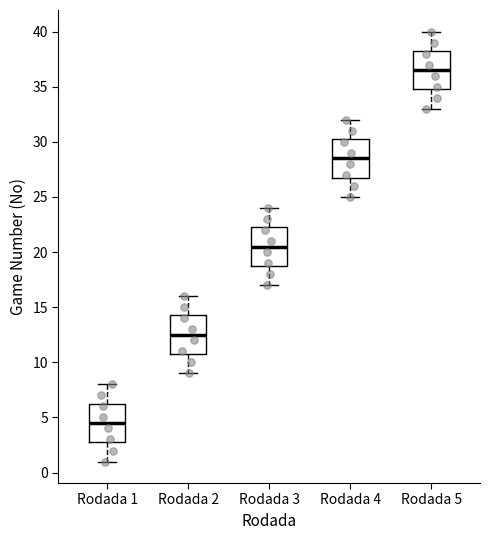

Which box has the highest median line?

Rodada 5